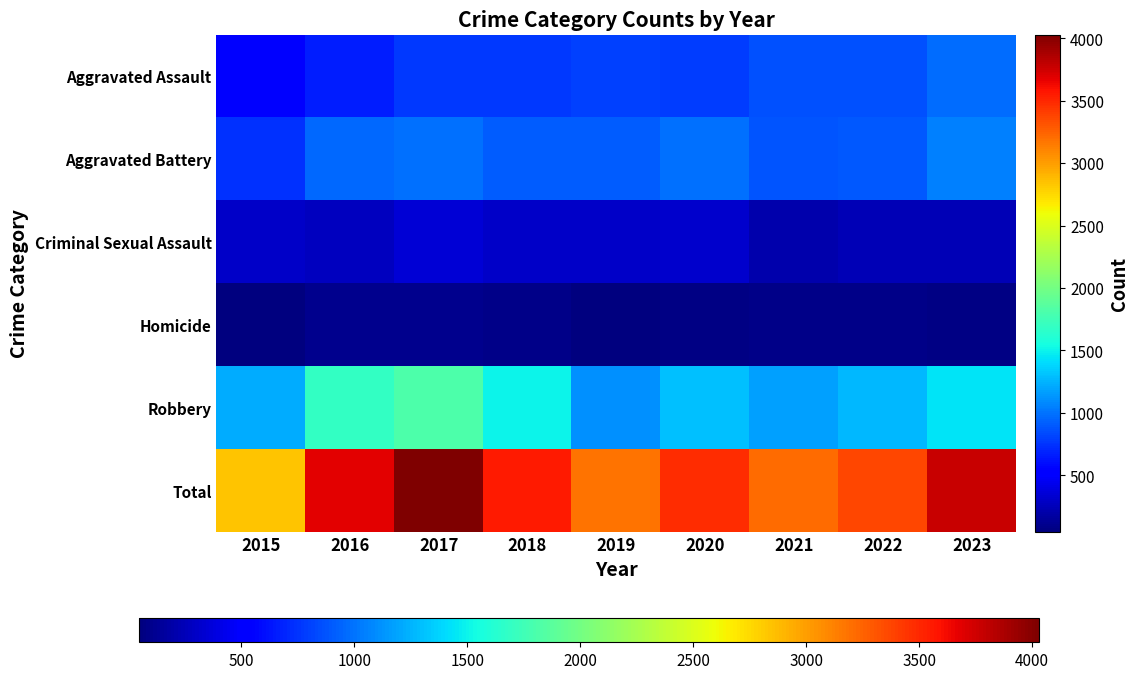

Reading left to right, list all the values displayed in this chart.

Aggravated Assault: 2015=525	2016=659	2017=771	2018=763	2019=796	2020=786	2021=865	2022=861	2023=965
Aggravated Battery: 2015=733	2016=961	2017=995	2018=912	2019=916	2020=995	2021=882	2022=901	2023=1050
Criminal Sexual Assault: 2015=308	2016=278	2017=346	2018=297	2019=305	2020=313	2021=211	2022=245	2023=236
Homicide: 2015=50	2016=100	2017=103	2018=83	2019=47	2020=72	2021=86	2022=93	2023=75
Robbery: 2015=1217	2016=1682	2017=1815	2018=1499	2019=1118	2020=1306	2021=1173	2022=1271	2023=1442
Total: 2015=2833	2016=3680	2017=4030	2018=3554	2019=3182	2020=3472	2021=3217	2022=3371	2023=3768